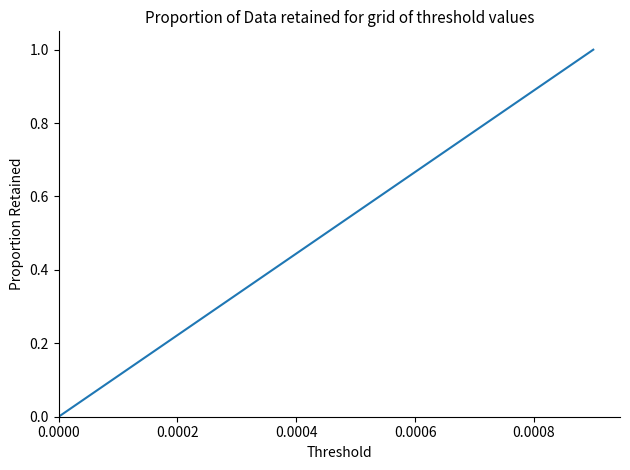

True or false: there are more than 0 points higher than both neighbors.

False